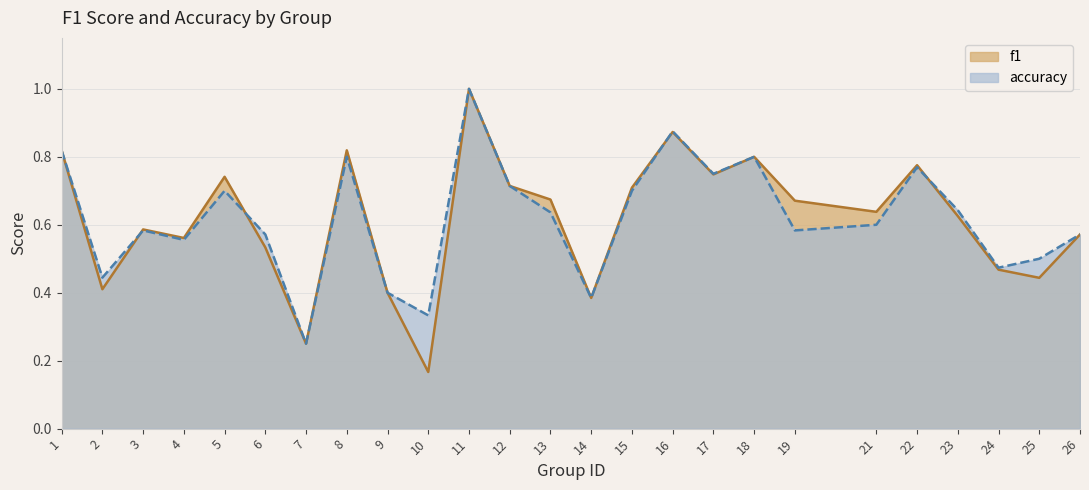

Is it true that f1 equals 1.0 at 15?

False